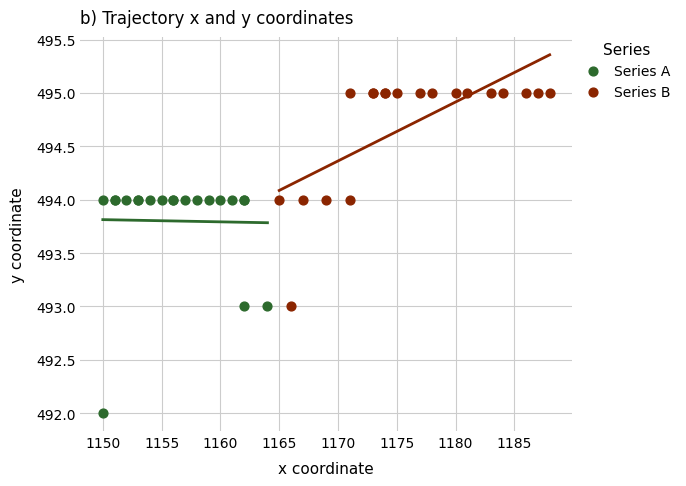

Which series contains the lowest Y value?

Series A